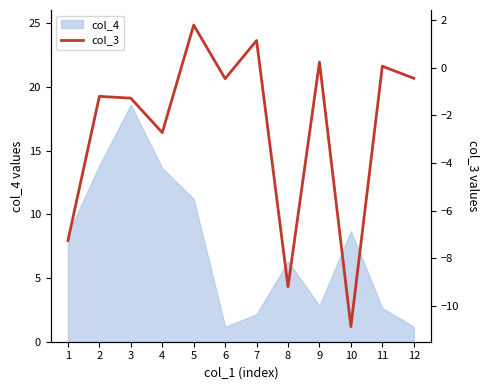

List the labels in order of value, largest first.

5, 7, 9, 11, 12, 6, 2, 3, 4, 1, 8, 10